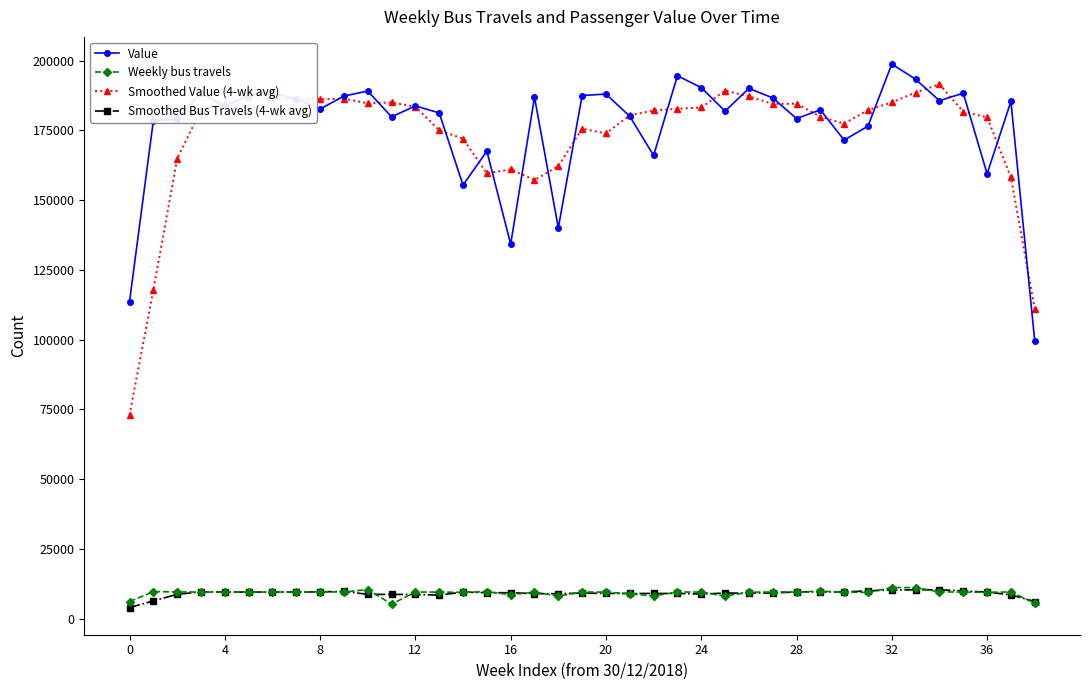

What is the maximum value for Smoothed Value (4-wk avg)?

191565.5